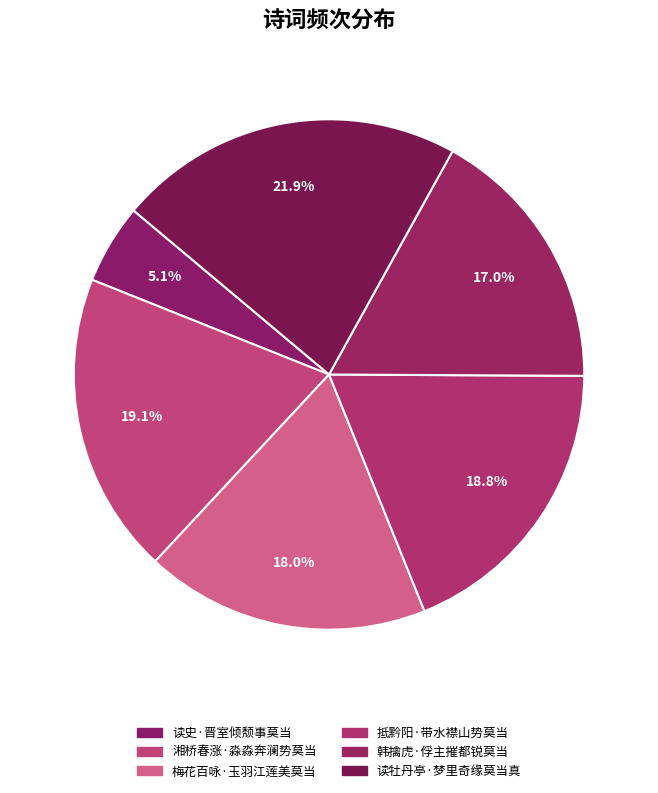

Rank the categories by value from lowest to highest.

读史·晋室倾颓事莫当, 韩擒虎·俘主摧都锐莫当, 梅花百咏·玉羽江莲美莫当, 抵黔阳·带水襟山势莫当, 湘桥春涨·淼淼奔澜势莫当, 读牡丹亭·梦里奇缘莫当真